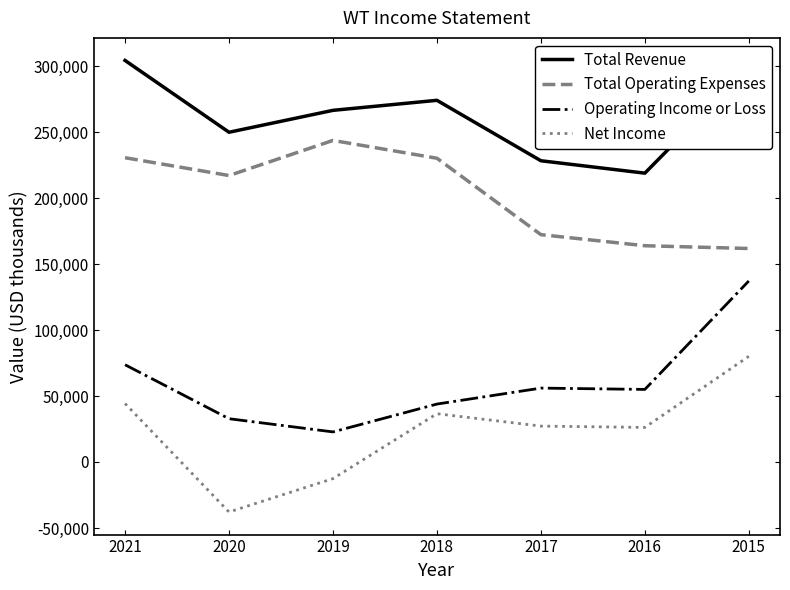

Is the value of Net Income at 2019 greater than the value of Operating Income or Loss at 2018?

No